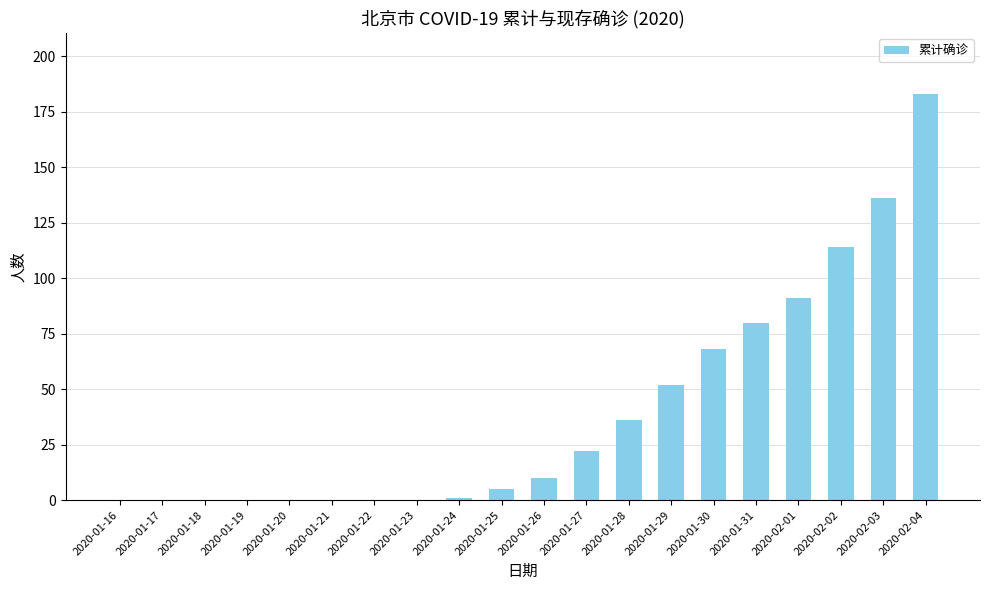

Reading left to right, what are all the values shown in this chart?

2020-01-16=0	2020-01-17=0	2020-01-18=0	2020-01-19=0	2020-01-20=0	2020-01-21=0	2020-01-22=0	2020-01-23=0	2020-01-24=1	2020-01-25=5	2020-01-26=10	2020-01-27=22	2020-01-28=36	2020-01-29=52	2020-01-30=68	2020-01-31=80	2020-02-01=91	2020-02-02=114	2020-02-03=136	2020-02-04=183